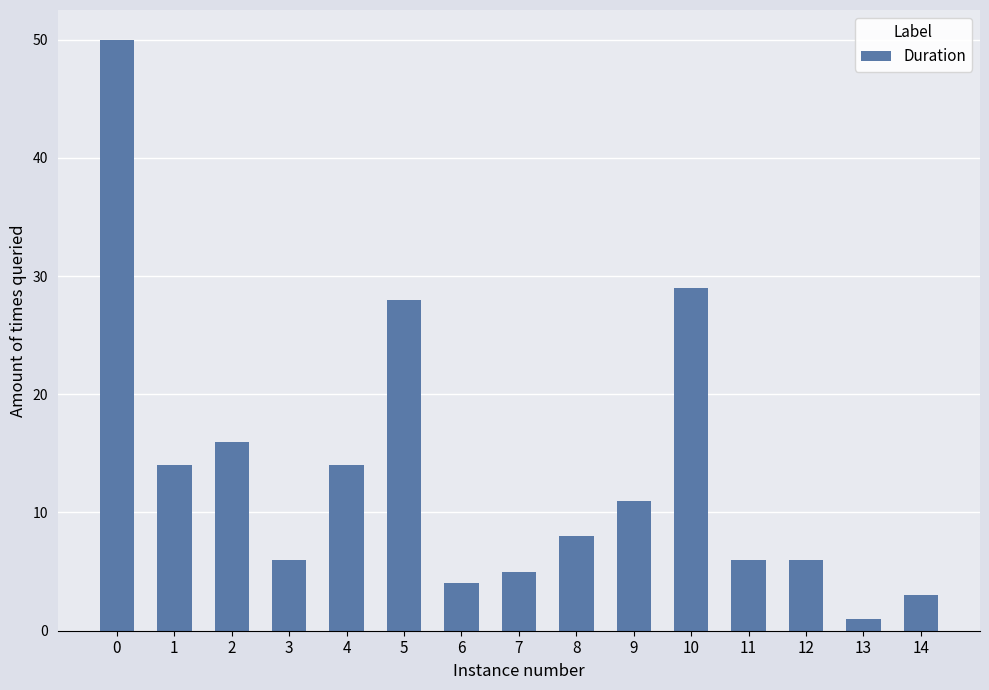

What is the greatest value displayed?

50